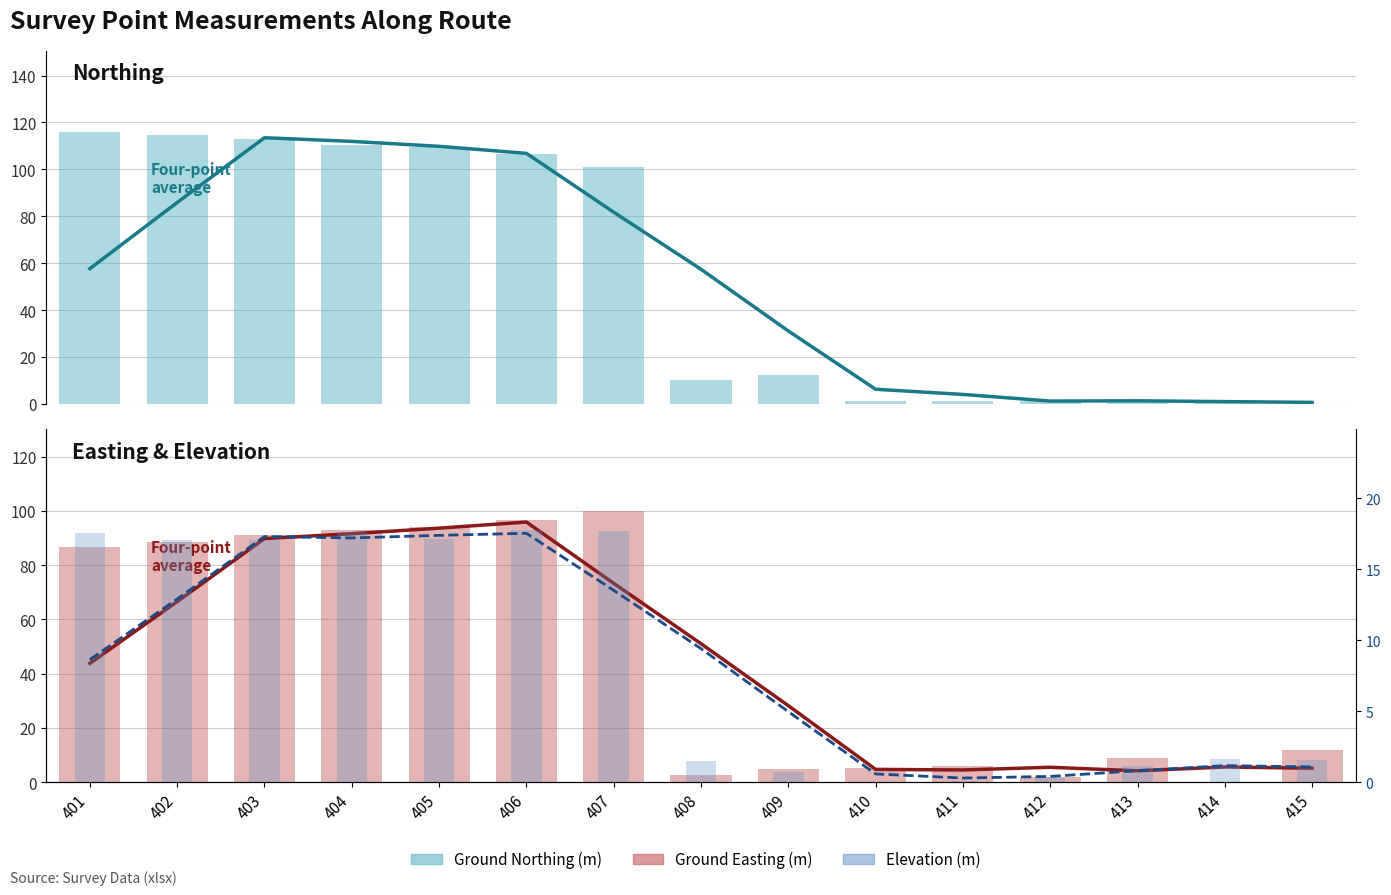

Which series has the largest total across all categories?

Ground Northing (m)